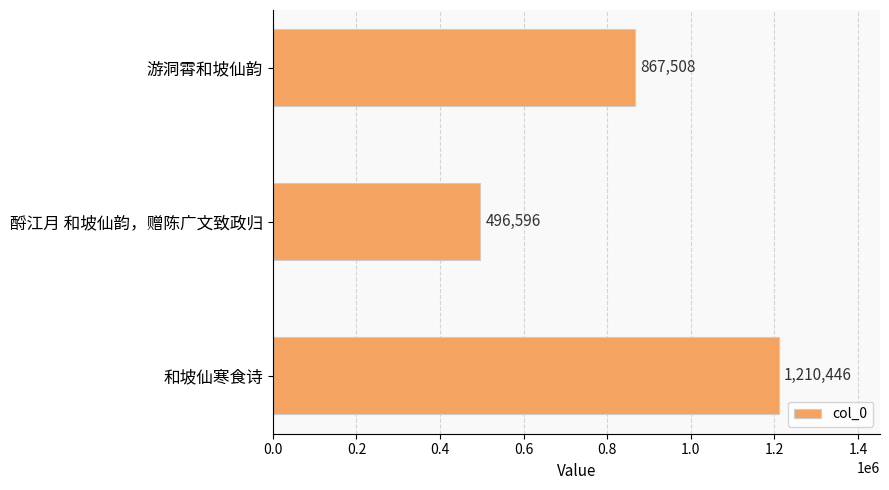

Rank the categories by value from highest to lowest.

和坡仙寒食诗, 游洞霄和坡仙韵, 酹江月 和坡仙韵，赠陈广文致政归